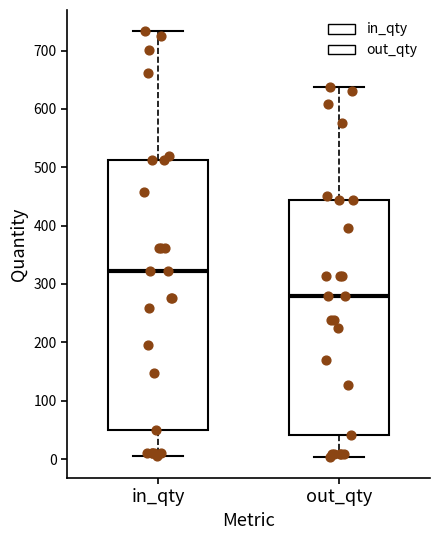

Reading left to right, transcribe this box plot: for each box, give where its median line is, the range the box spans, and where its two whiskers end, as read against the y-axis. The values are not printed on the chart, so give them approximately, as read against the axis.

in_qty: median 320, box 50 to 510, whiskers 10 to 730
out_qty: median 280, box 40 to 440, whiskers 0 to 640